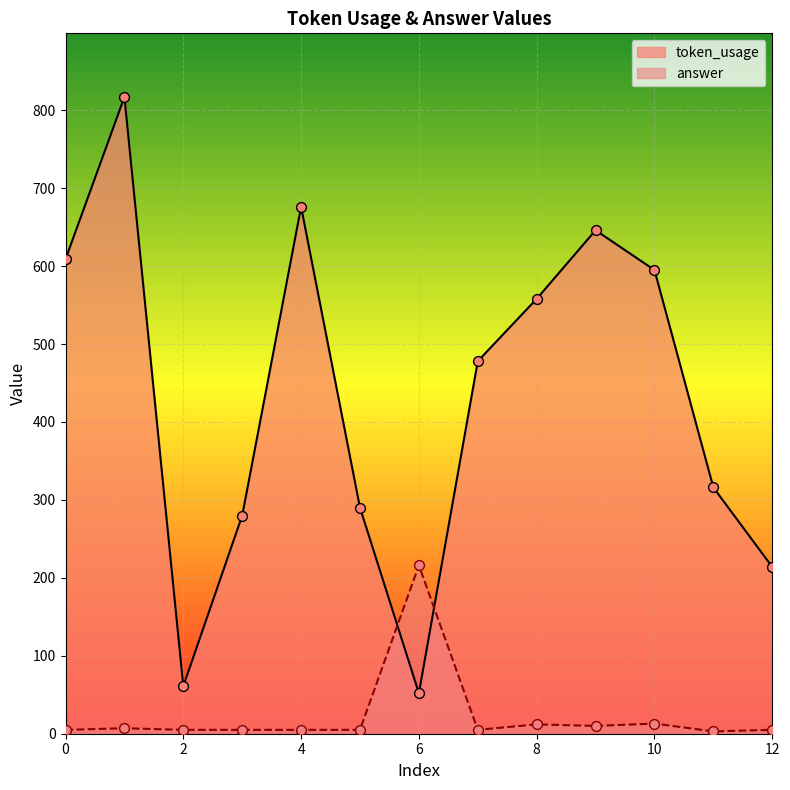

At which category is the sum across all series the highest?

1